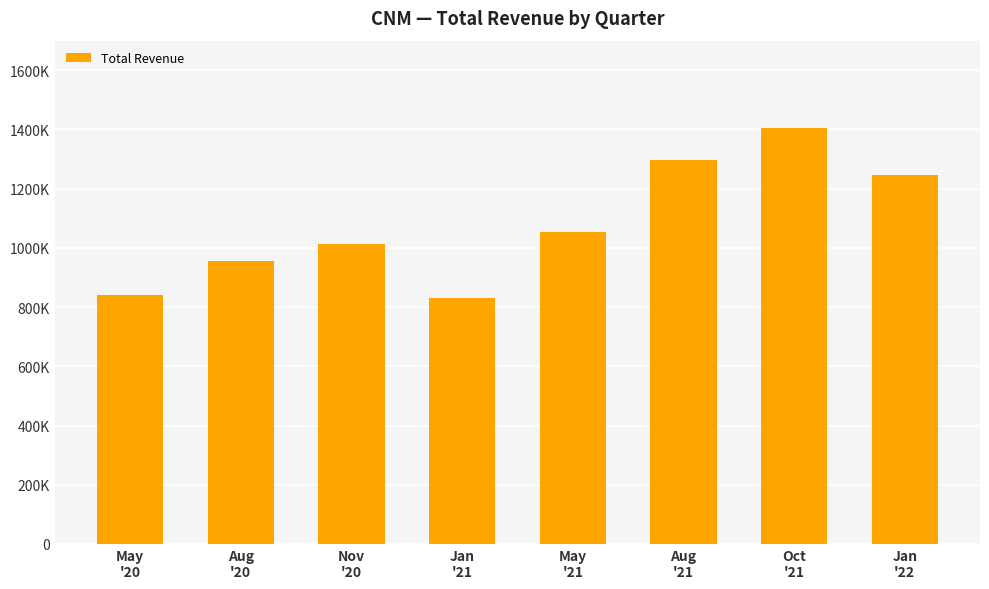

How many distinct data groups are displayed?

1